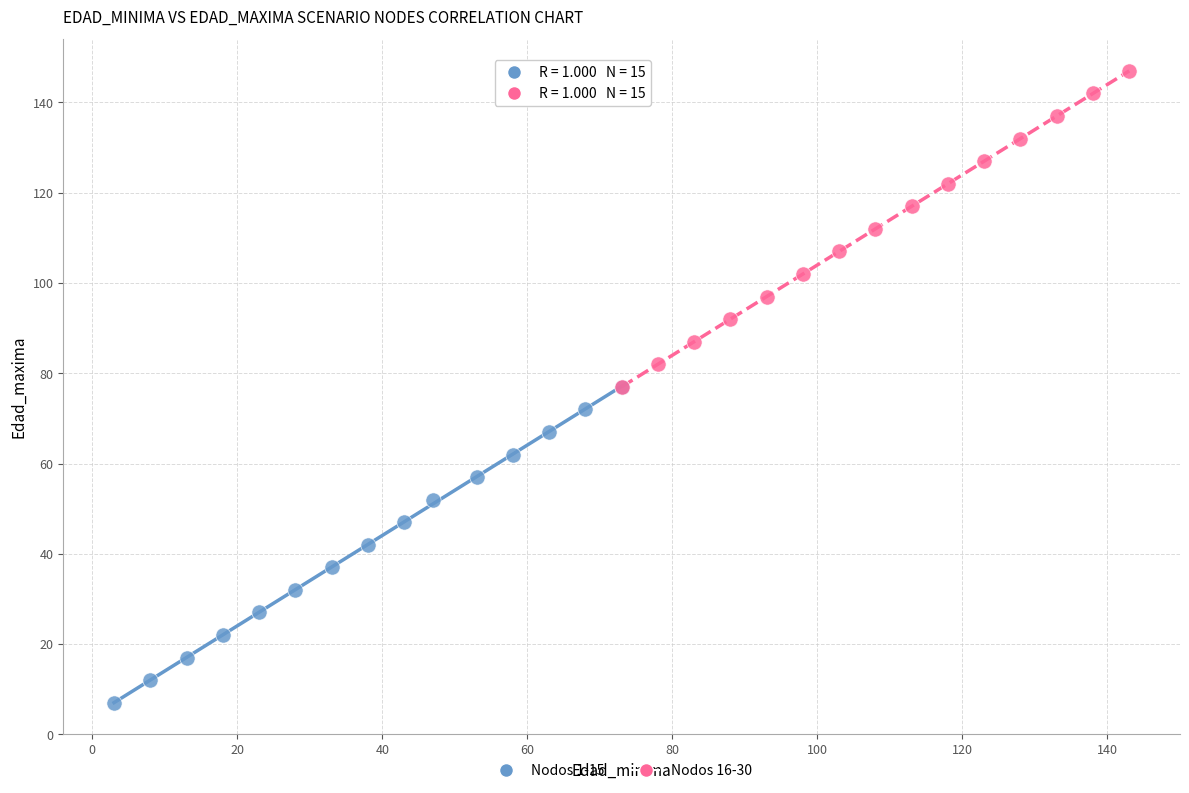

Which series contains the lowest Y value?

Nodos 1-15